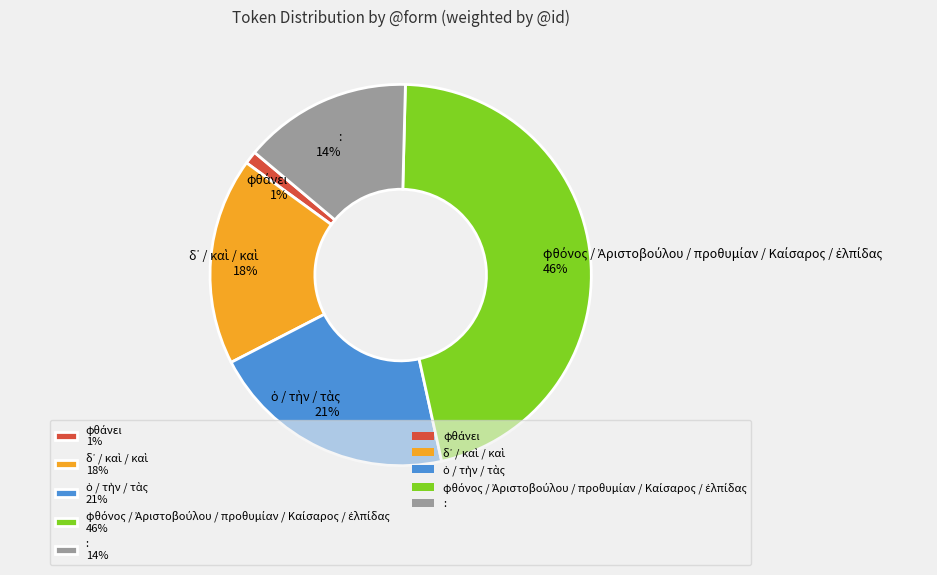

Is there a majority slice in this chart?

No